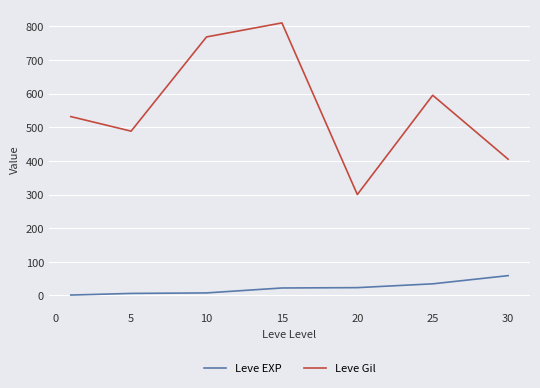

What is the difference between the maximum and minimum values in the Leve EXP series?

57.7